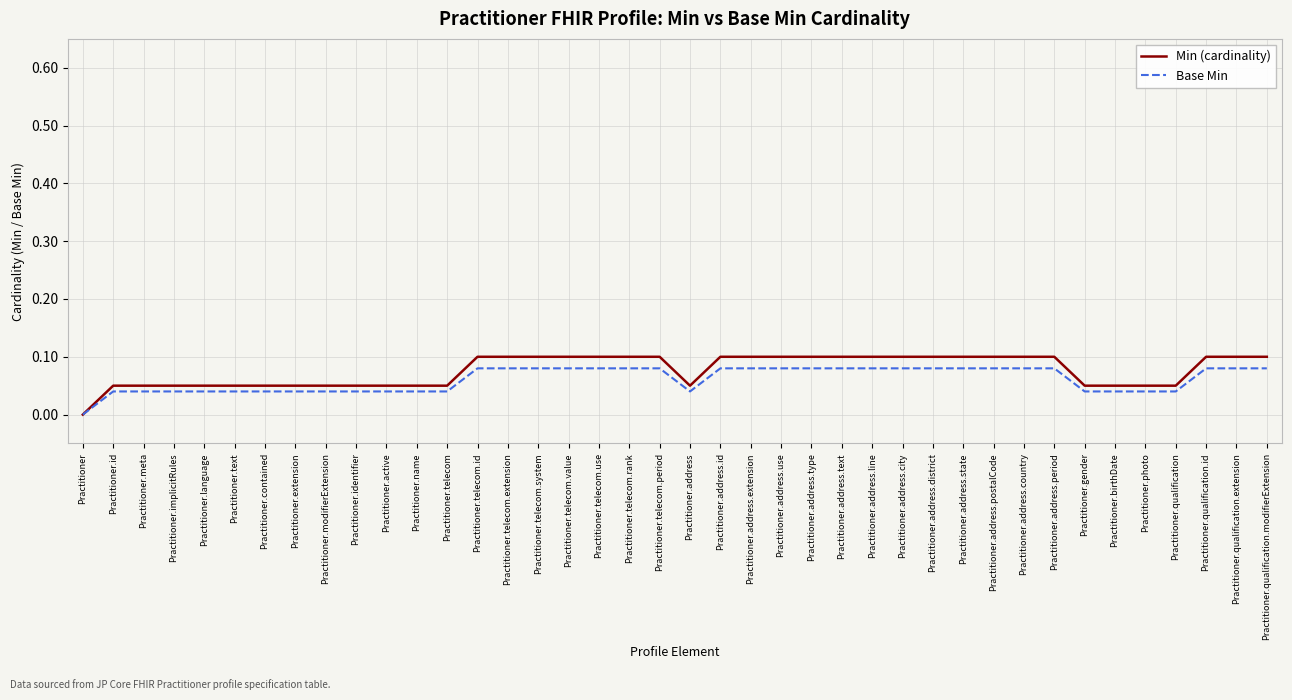

What are all the series names shown in the legend?

Min (cardinality), Base Min